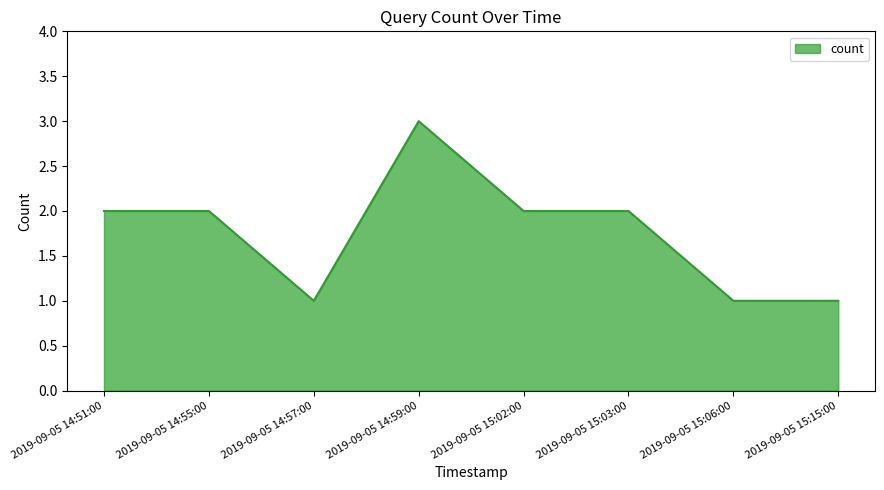

Which label corresponds to the largest value in the chart?

2019-09-05 14:59:00